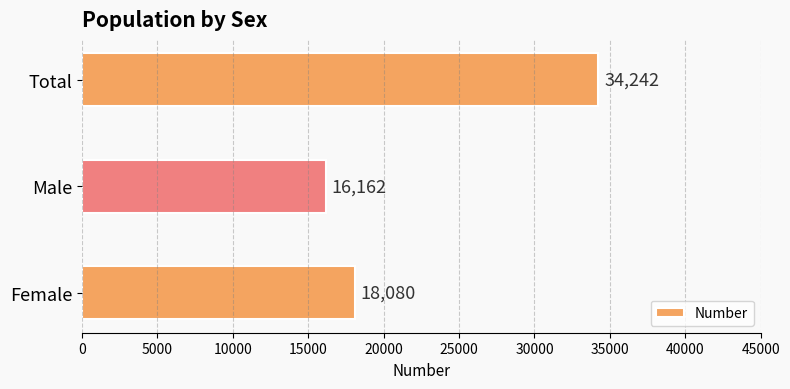

How many data points does each series have?

3